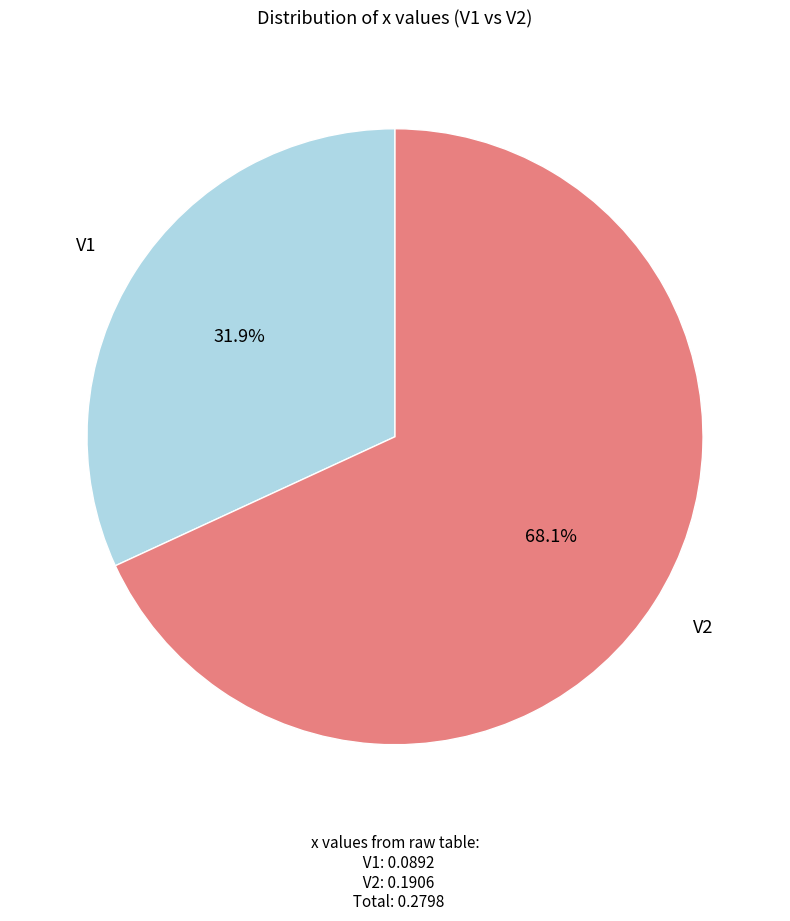

Is there a majority slice in this chart?

Yes